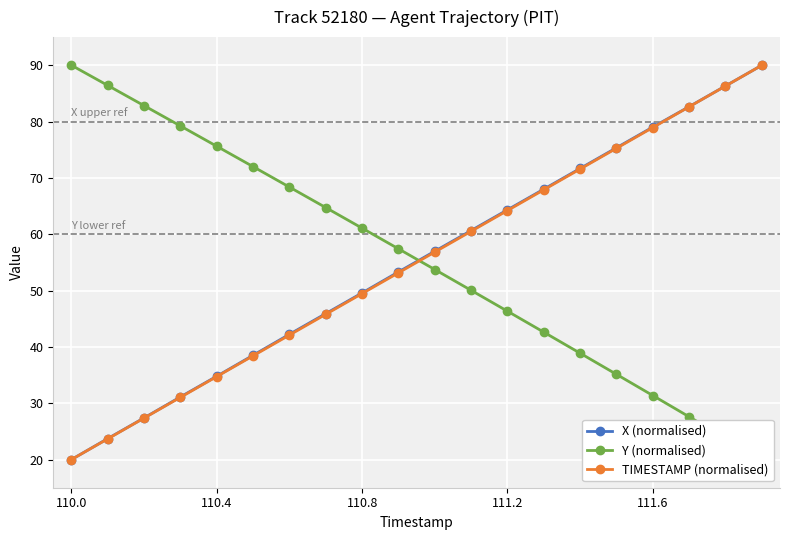

True or false: TIMESTAMP (normalised) has a value of 49.5 at 110.8.

True